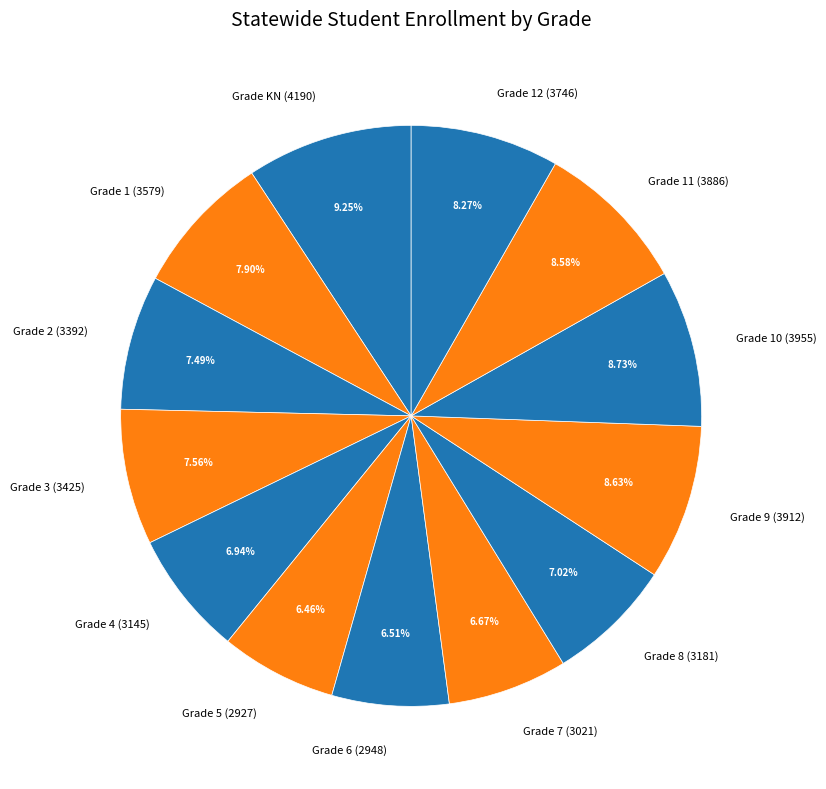

Is there a majority slice in this chart?

No